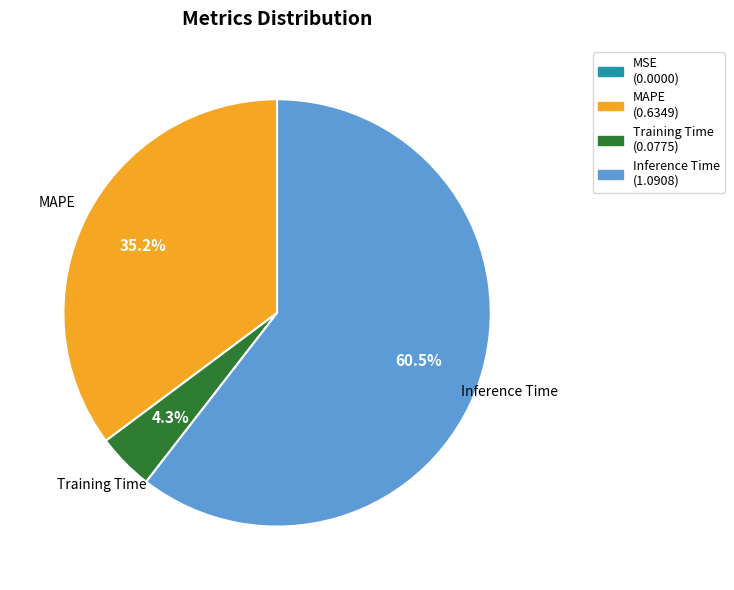

Is there any slice that represents more than half of the pie?

Yes